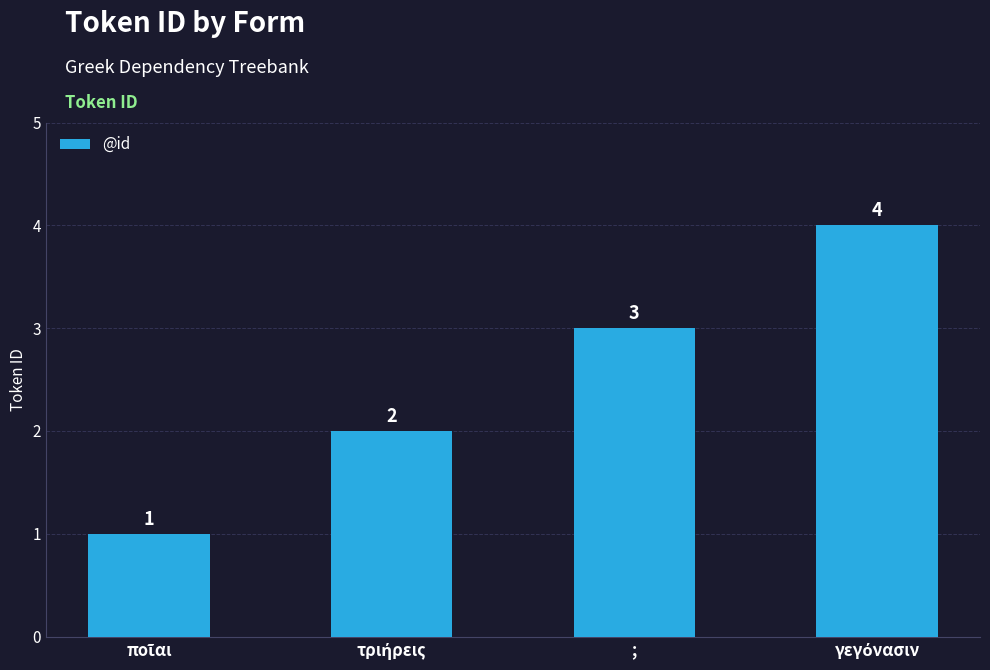

True or false: the data shows 1 at ;.

False